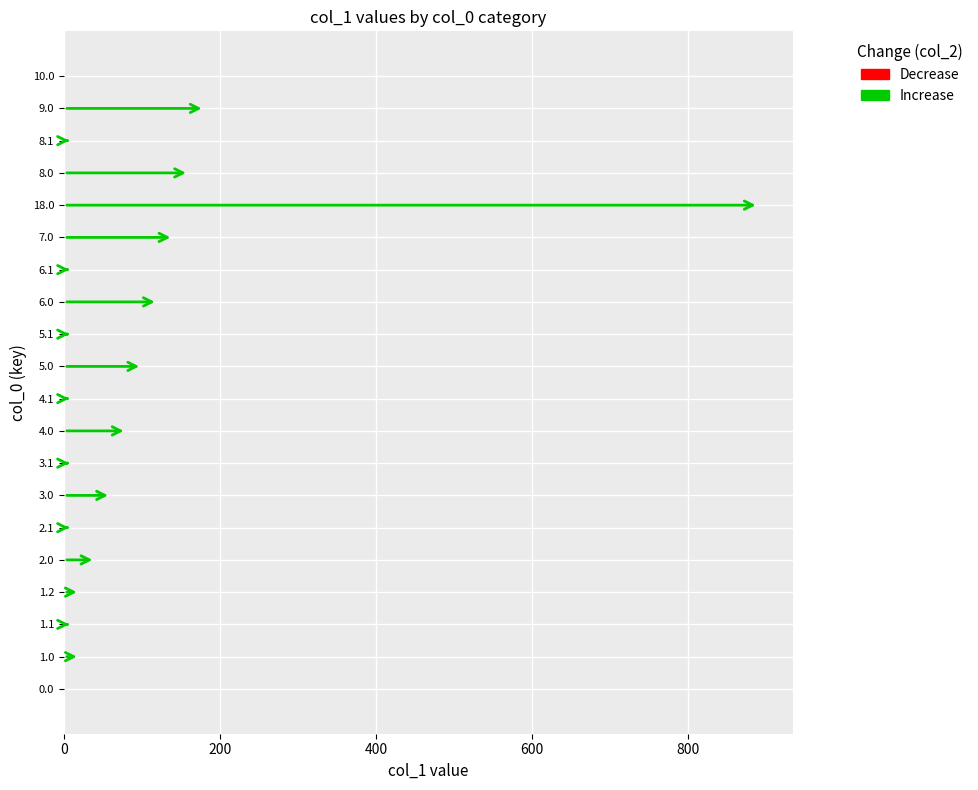

How many bars are there in total?

20